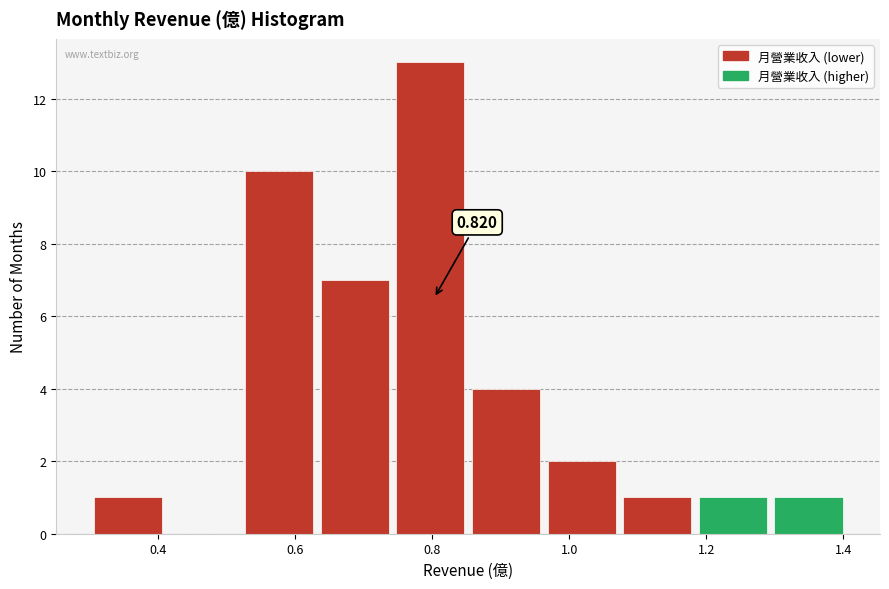

Which range on the x-axis has the tallest bar?

0.74 to 0.86